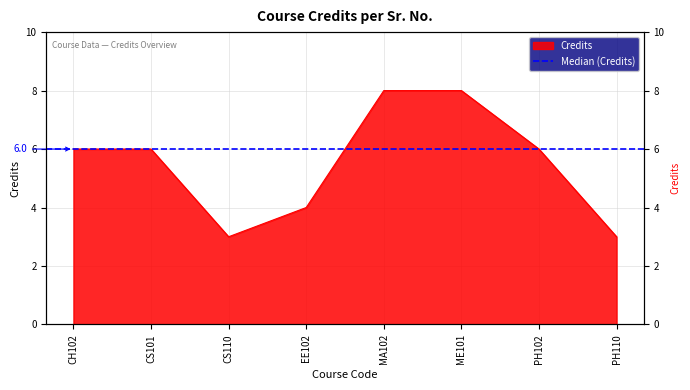

What is the sum of the values at PH102 and CS101?

12